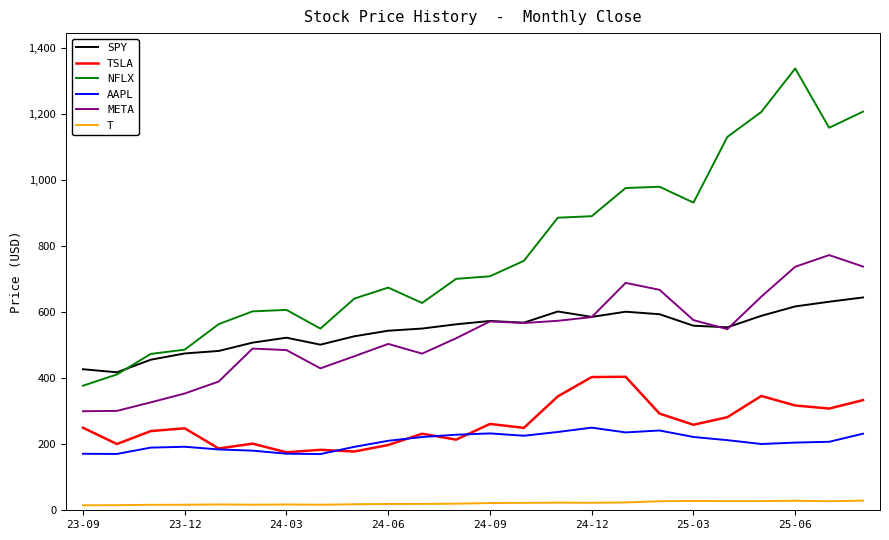

True or false: NFLX and TSLA cross at least once.

False